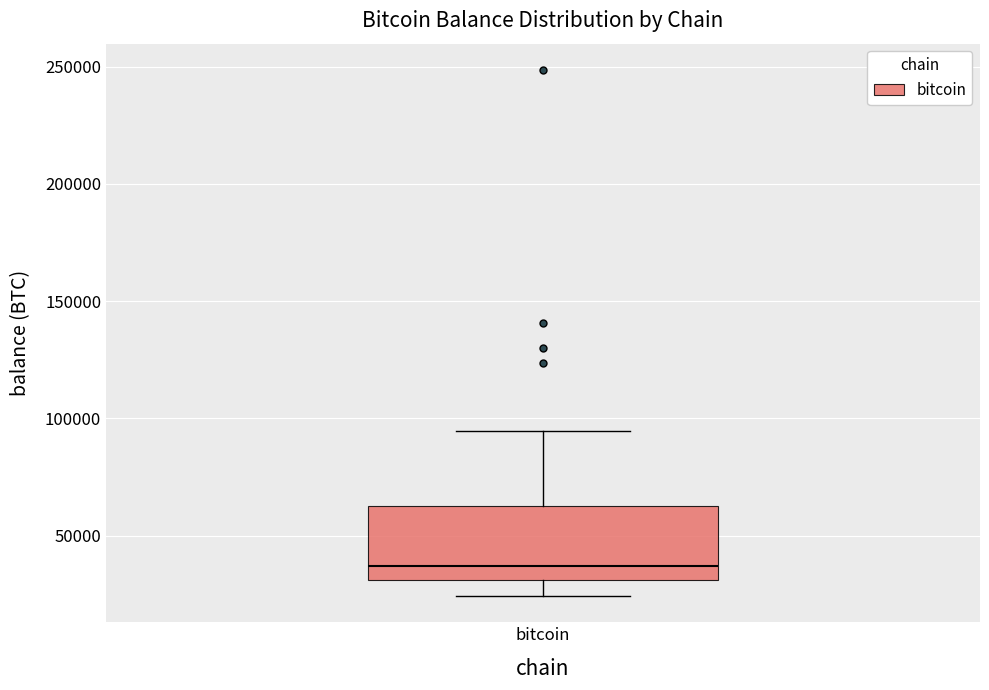

Where does the upper whisker of the box for bitcoin end on the y-axis? The values are not printed on the chart, so give them approximately, as read against the axis.

95000